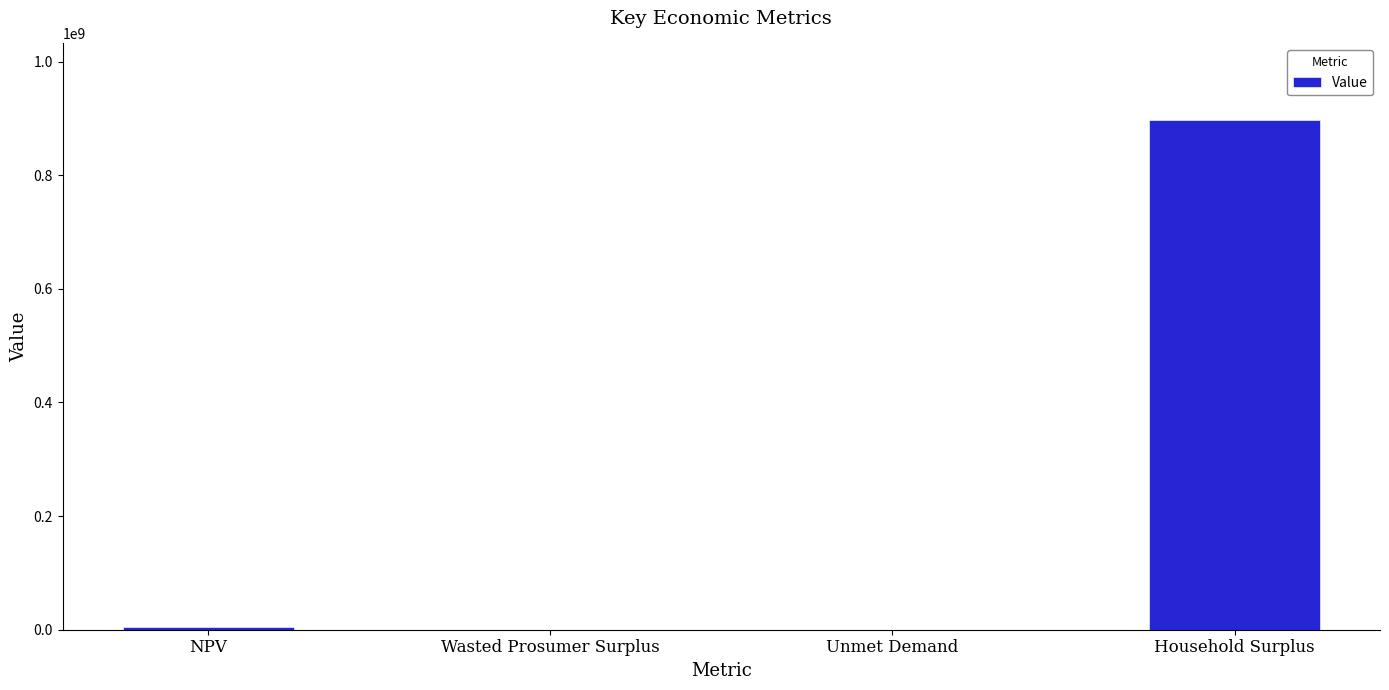

How many series are shown in this chart?

1